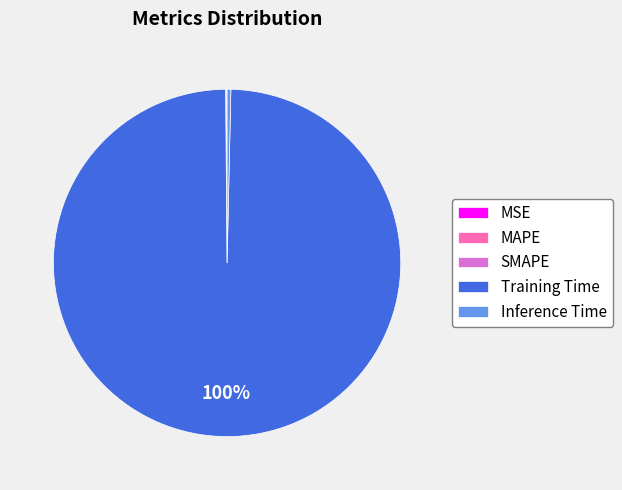

Combined, do Training Time and Inference Time account for over 50%?

Yes